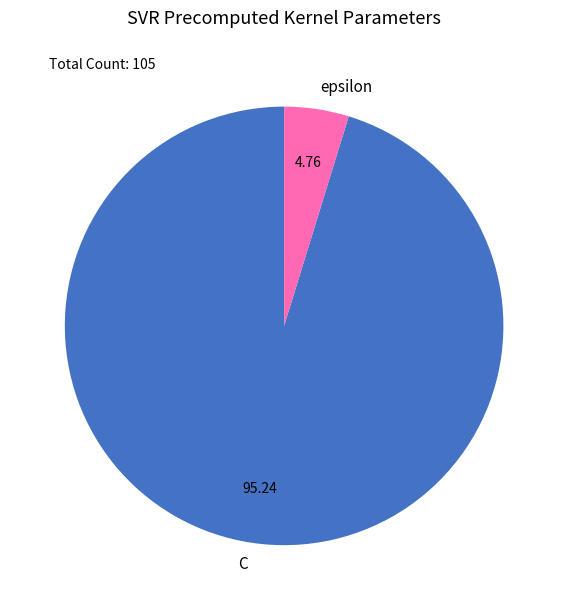

True or false: epsilon accounts for 5% of the total.

True